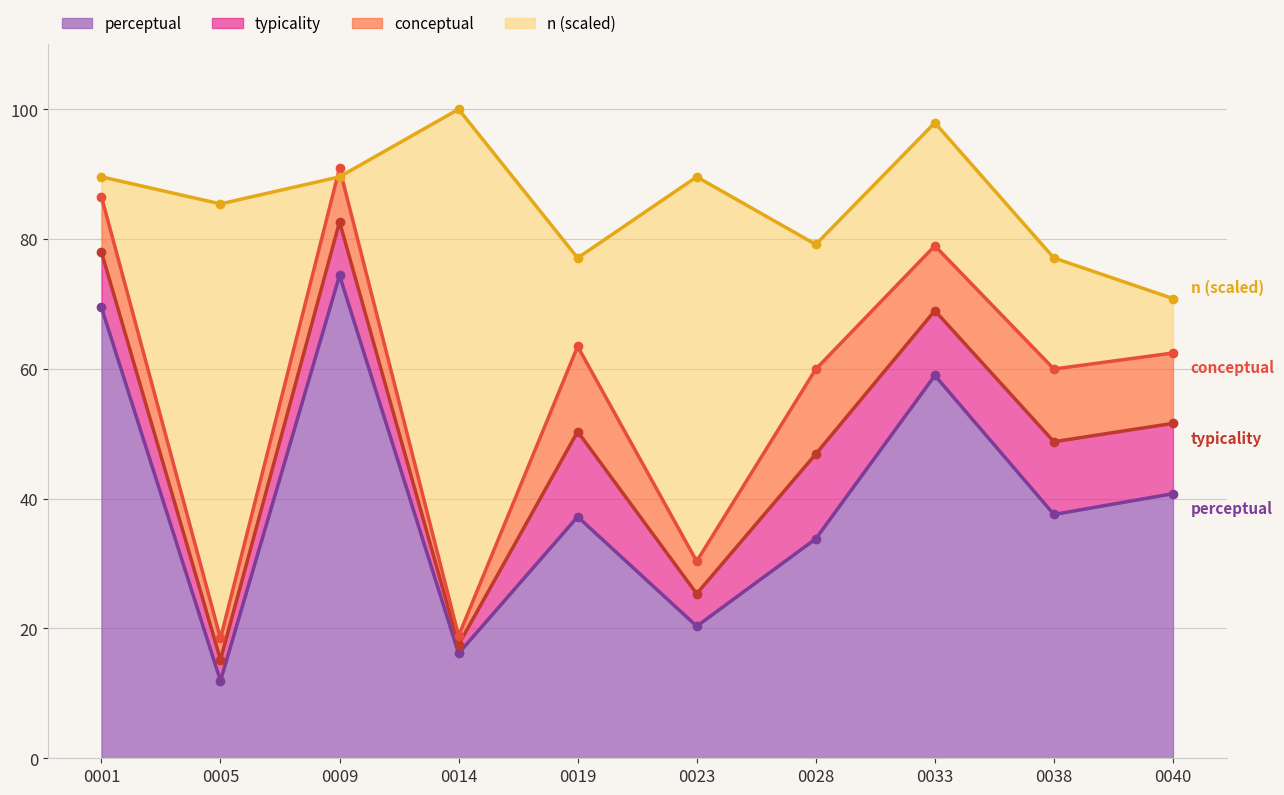

What is the approximate value of n at 19?

77.1